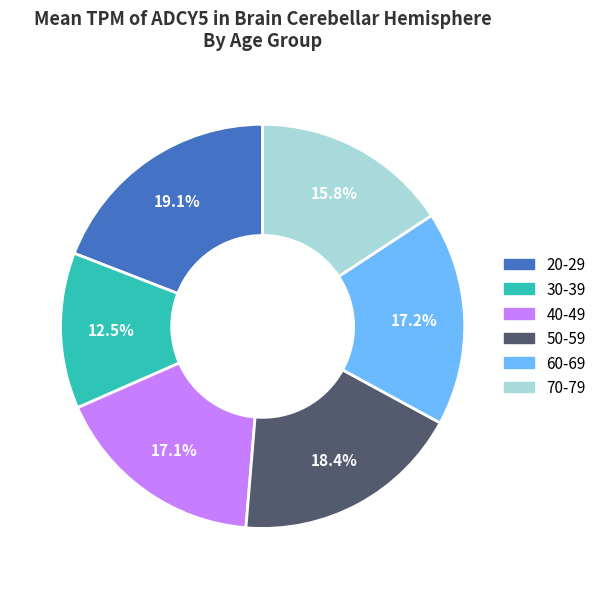

Which slice is the smallest?

30-39